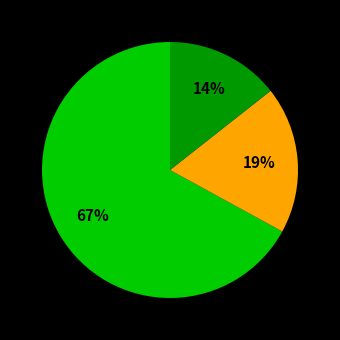

Is there a majority slice in this chart?

Yes